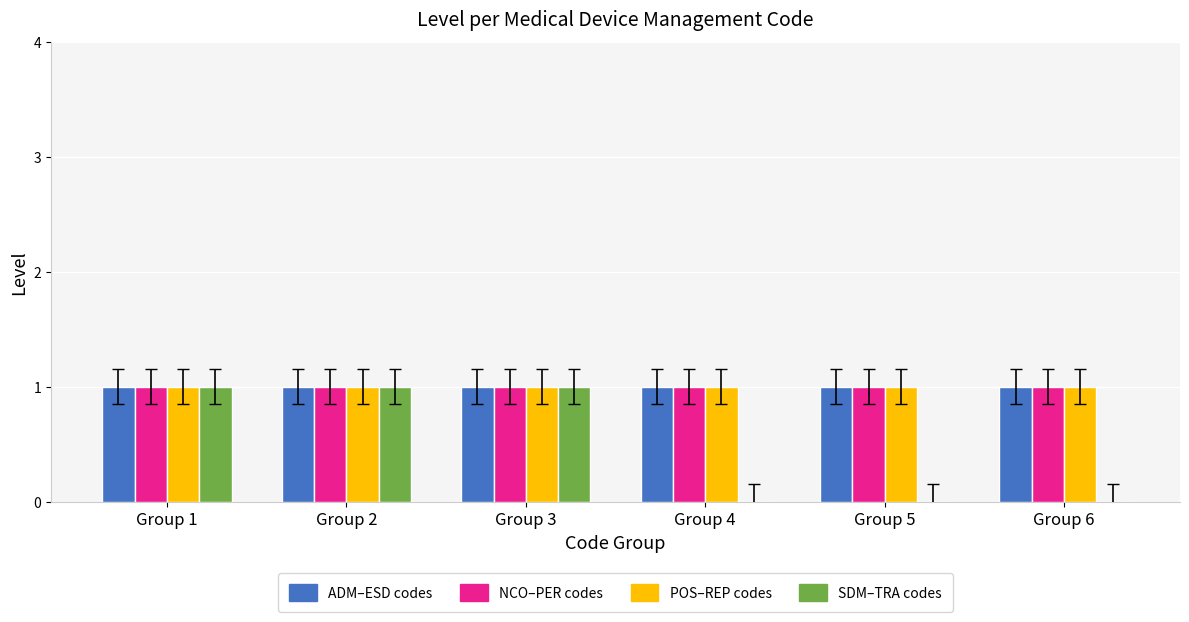

Are the bars grouped side by side (vs. stacked)?

Yes